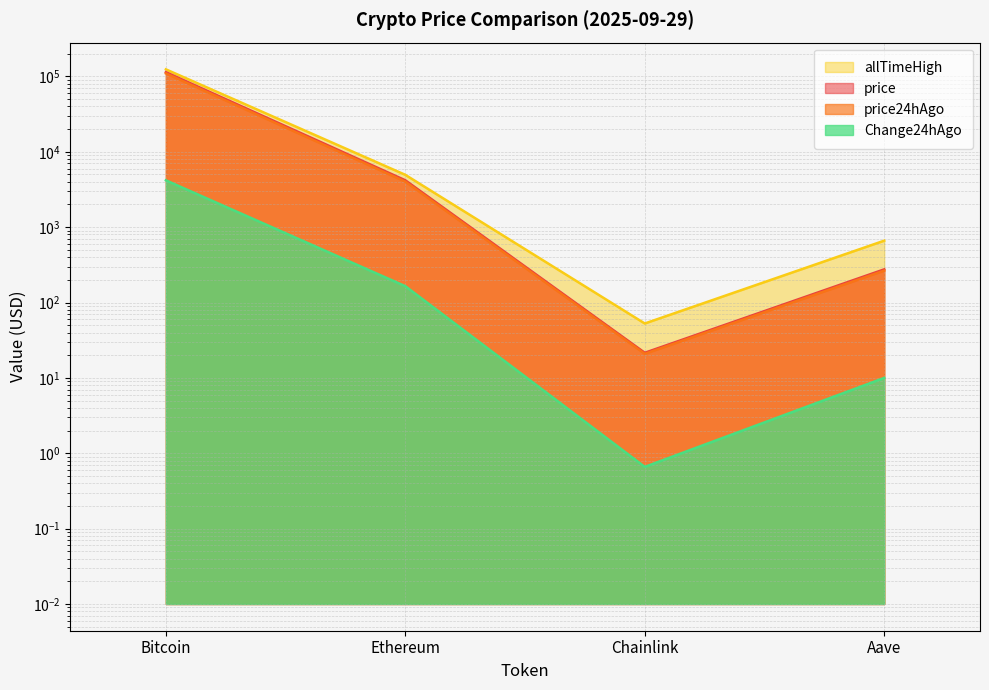

What is the total value across all series at Chainlink?

95.8